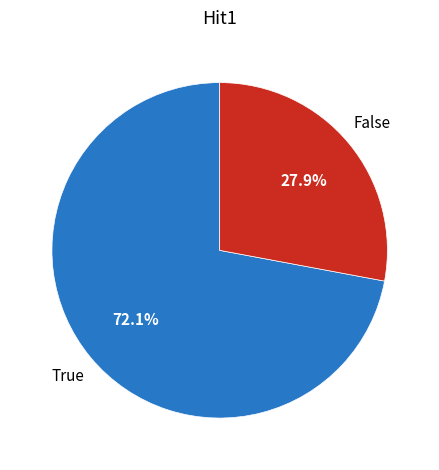

How many segments does this pie chart have?

2